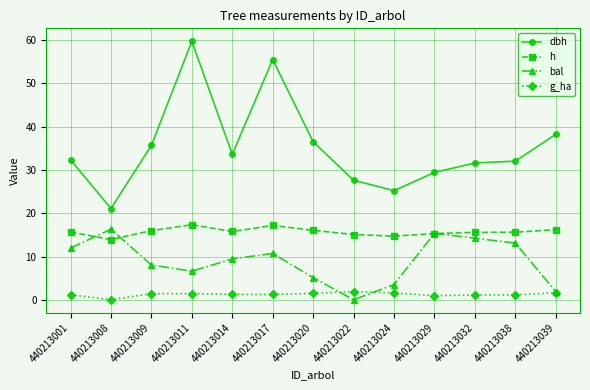

Where does the dbh series first go above 32?

440213001